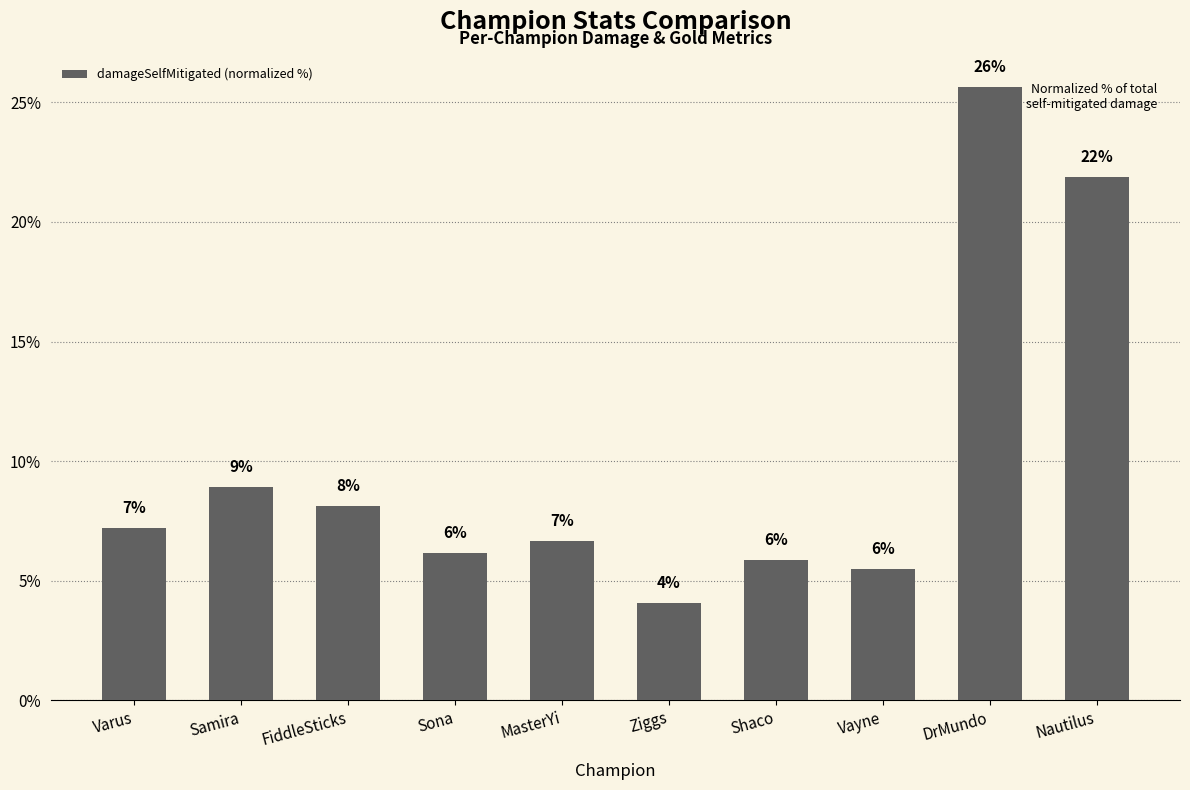

The value at Nautilus is 28.6. True or false?

False